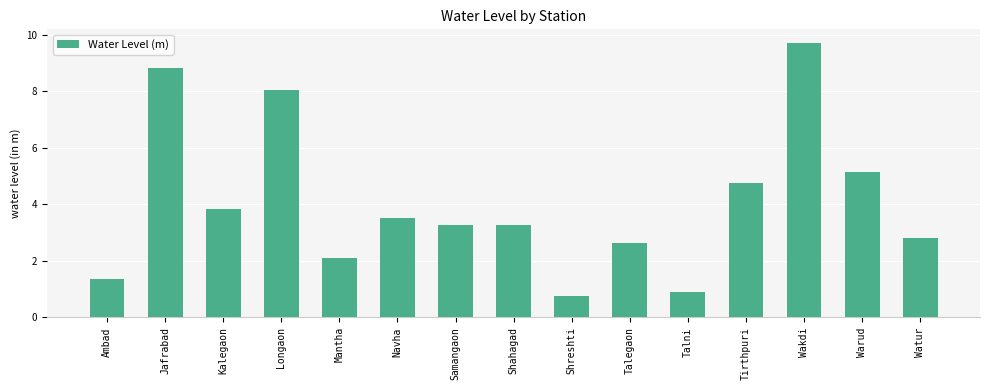

What is the sum of the values at Navha and Kalegaon?

7.3